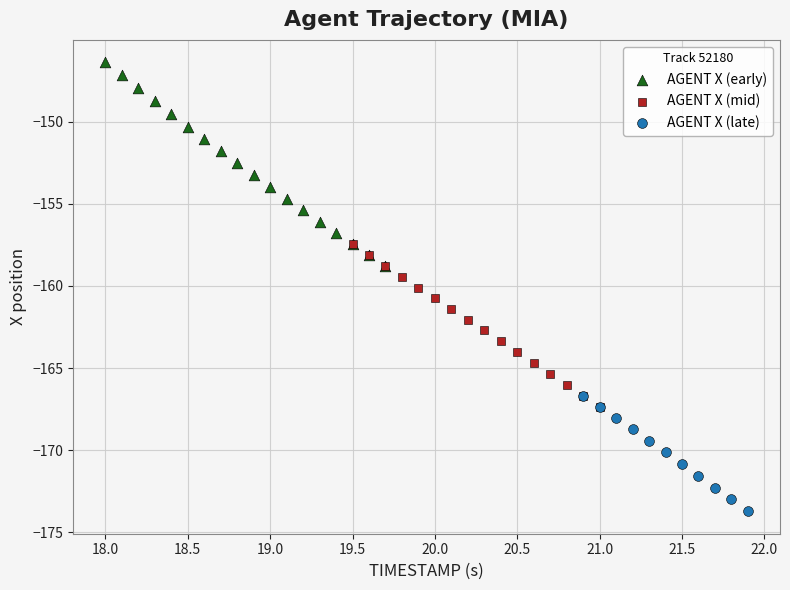

Which series reaches the maximum Y coordinate?

AGENT X (early)